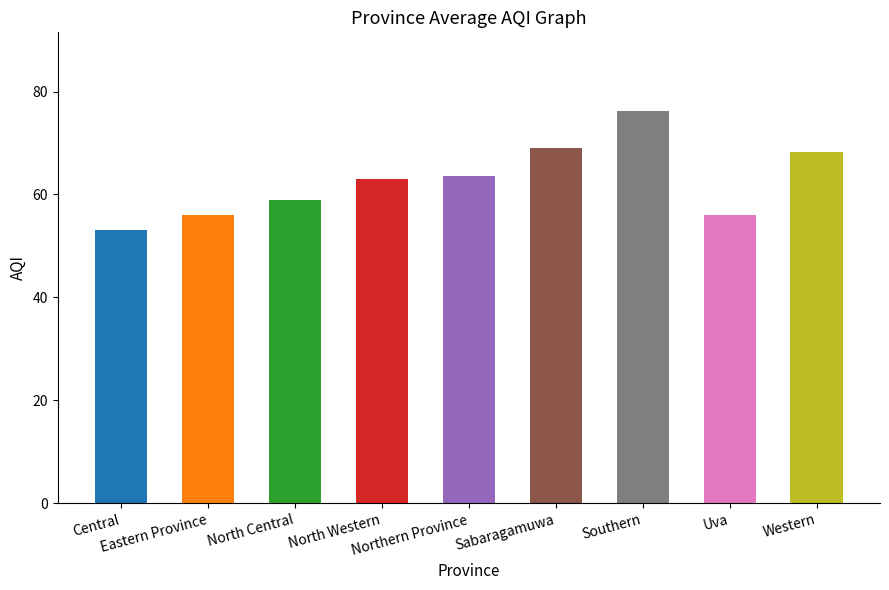

How many data points does each series have?

9